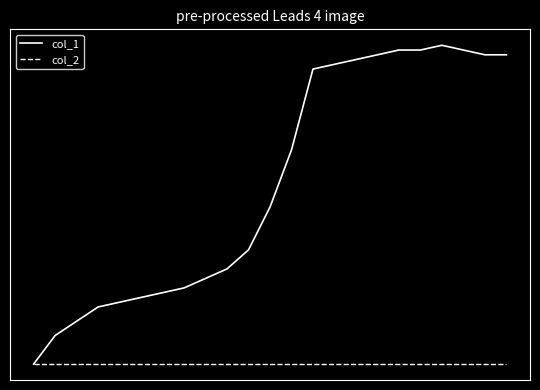

Is this an area chart (filled region under the line)?

No